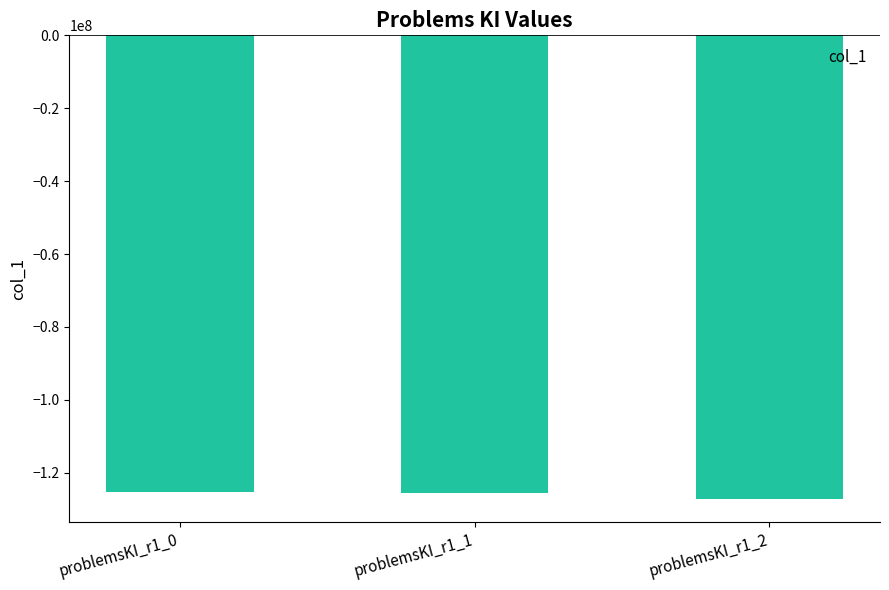

What is the value of the 1st bar from the left?

-125356786